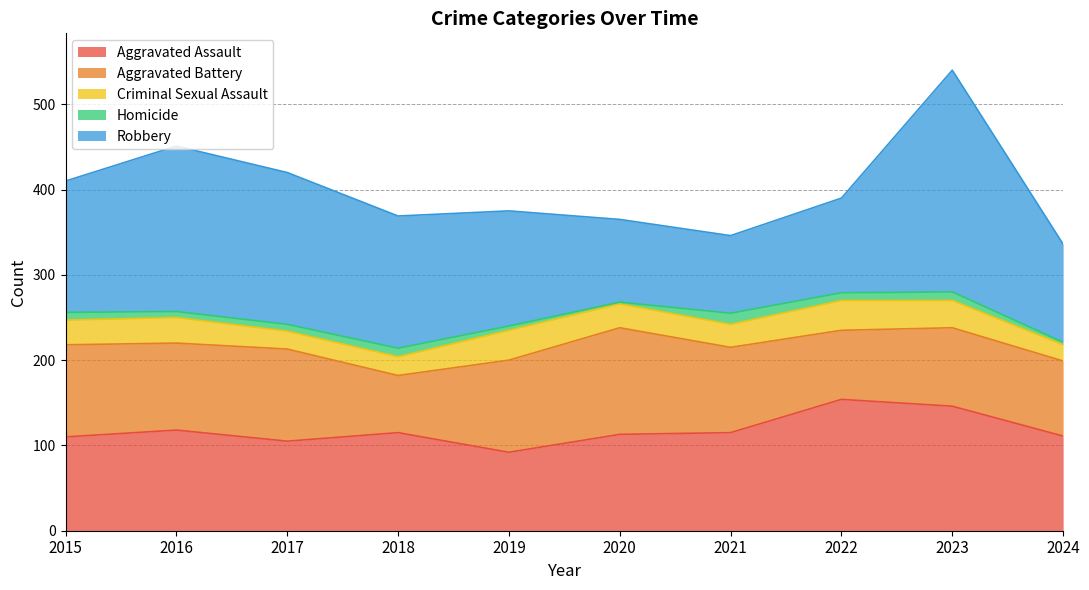

Is it true that Criminal Sexual Assault equals 6 at 2023?

False